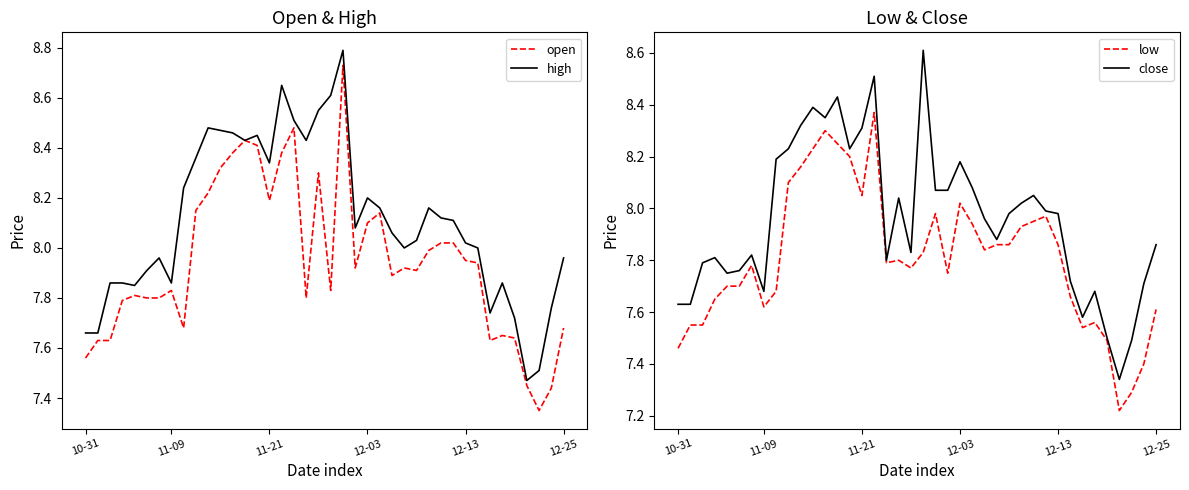

What is the maximum value for high?

8.8